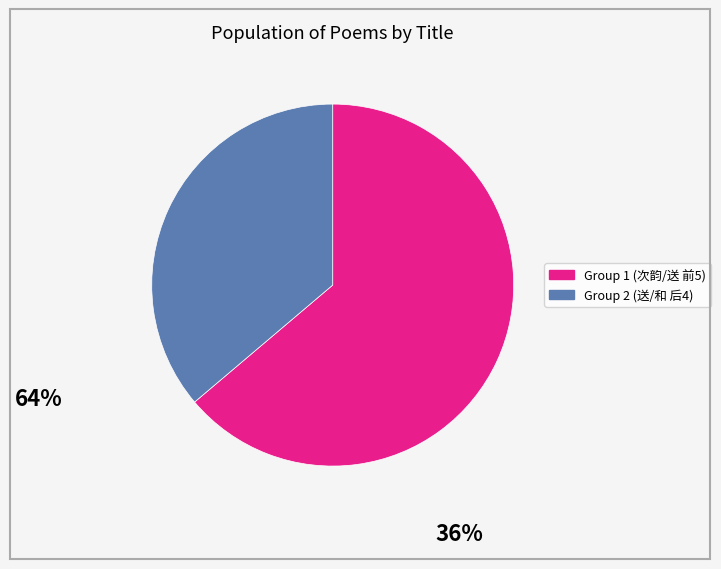

How many slices are in this pie chart?

2